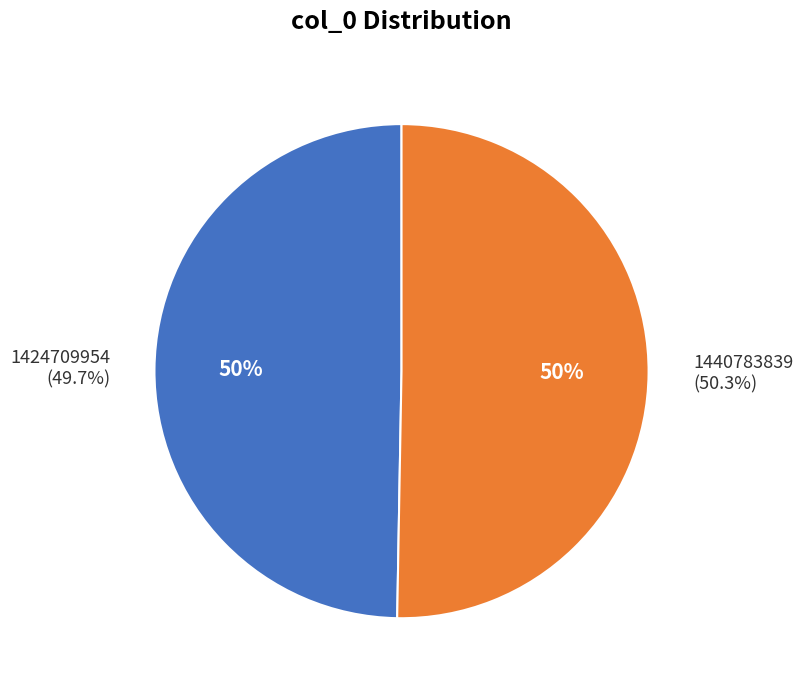

What percentage is the 1424709954 slice, to the nearest percent?

50%